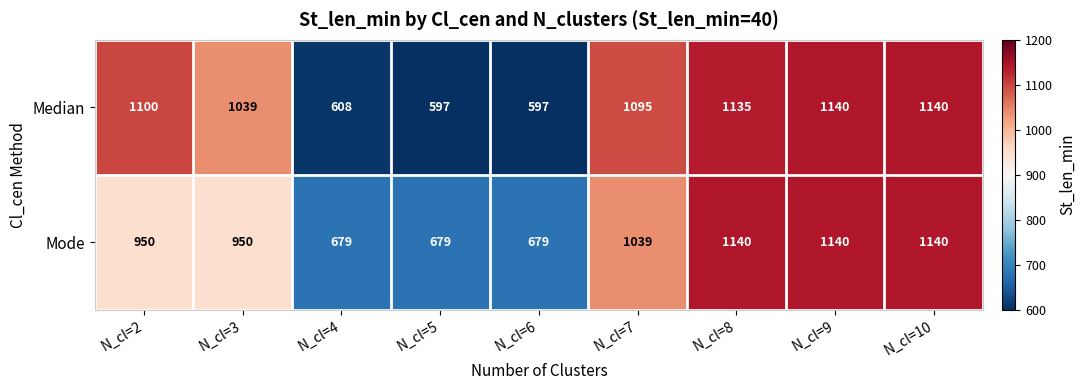

The value of Median at N_cl=7 is 1095. True or false?

True